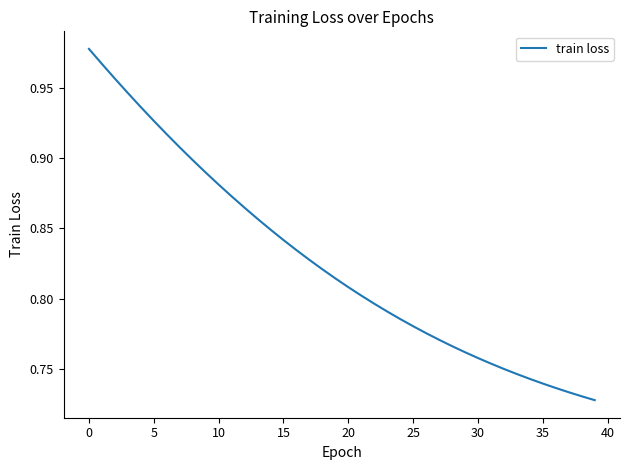

How many lines are shown in the chart?

1